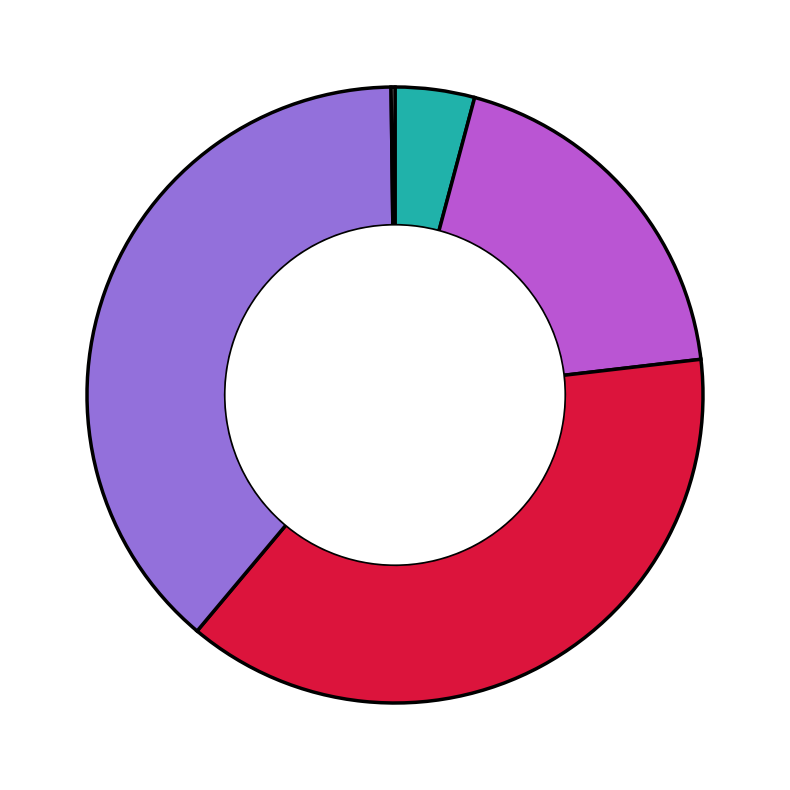

Is there a majority slice in this chart?

No